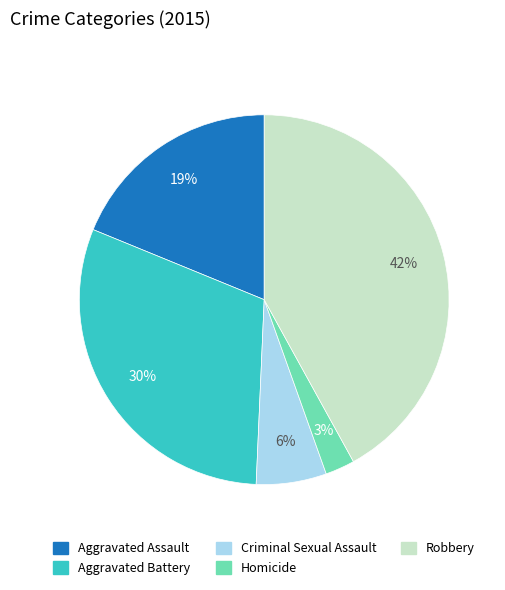

Rank the categories by value from highest to lowest.

Robbery, Aggravated Battery, Aggravated Assault, Criminal Sexual Assault, Homicide